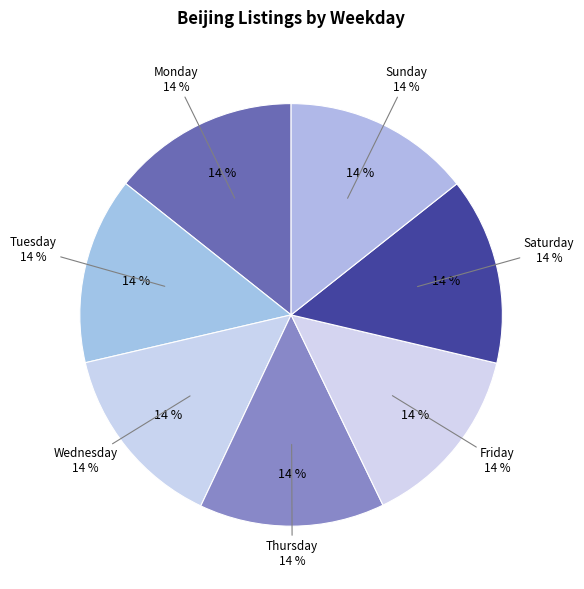

Is the sum of Friday and Saturday greater than half?

No